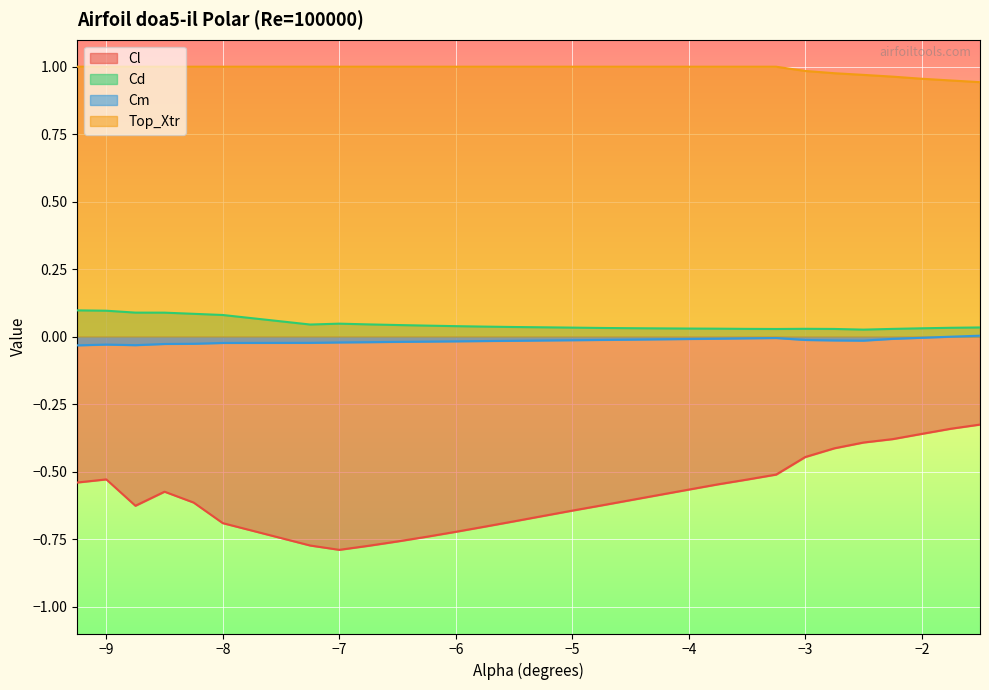

Is it true that Cl equals -0.5 at -2.75?

False